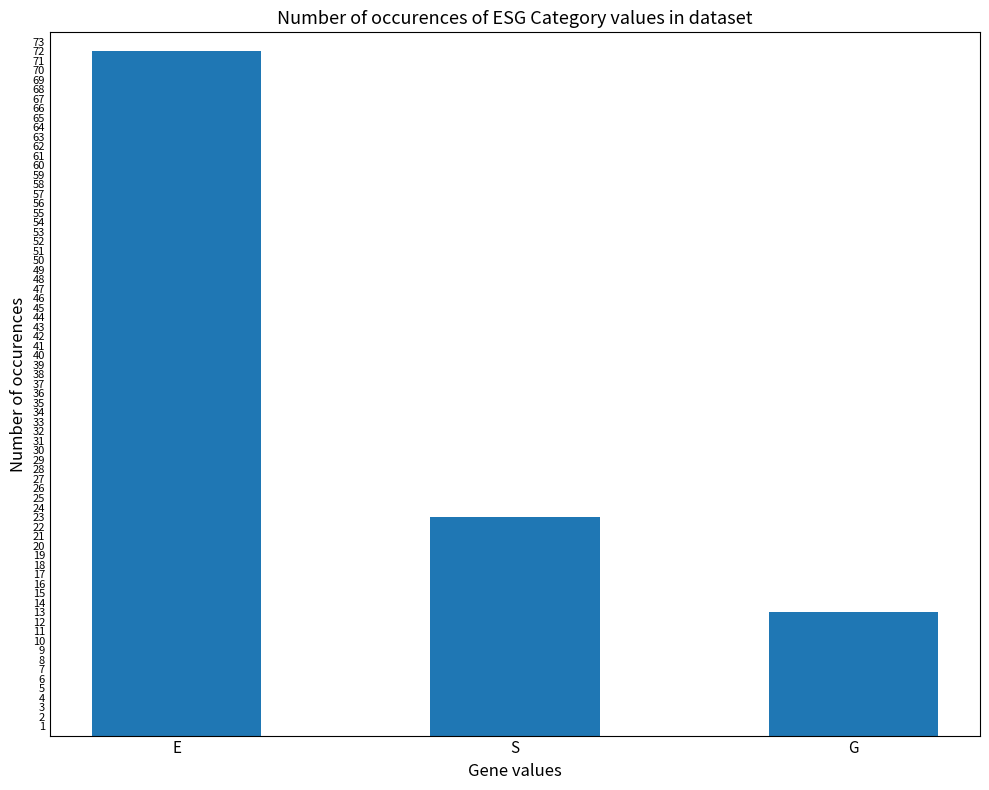

Where is the data nearest to the value 42?

S